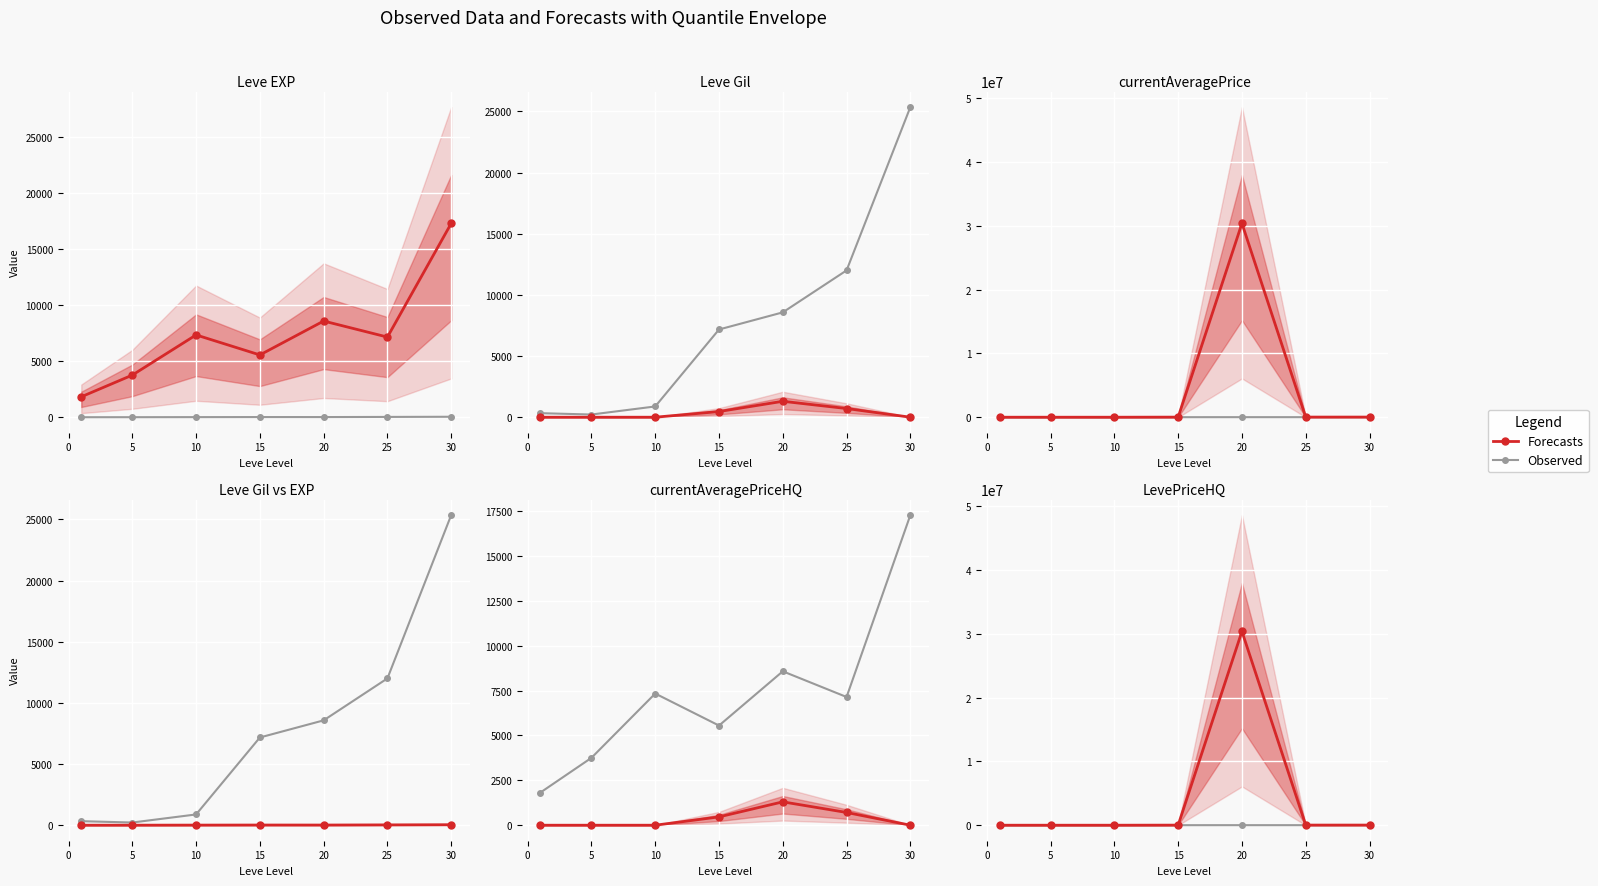

True or false: Observed has a value of 3092.0 at 25.

False